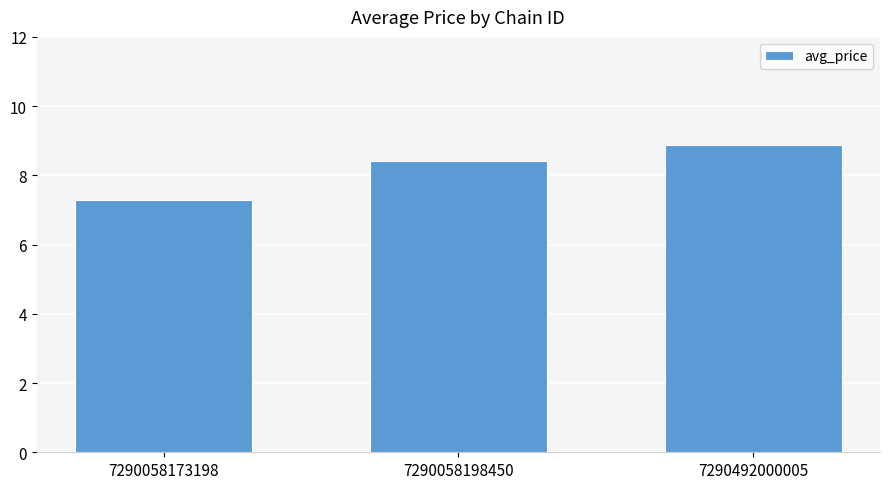

What is the greatest value displayed?

8.9